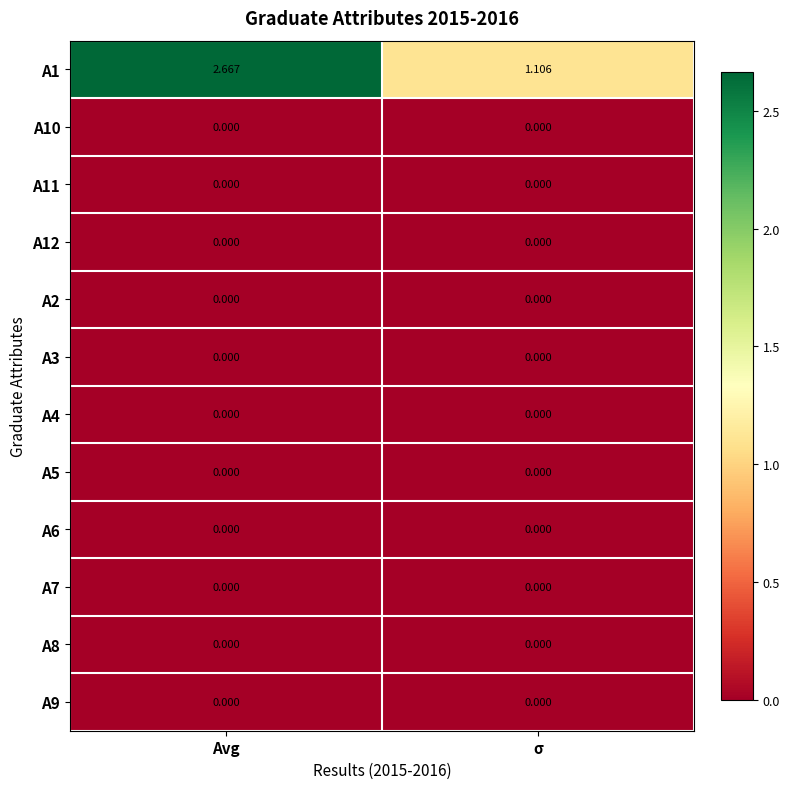

At which label is A1 closest to 1?

σ